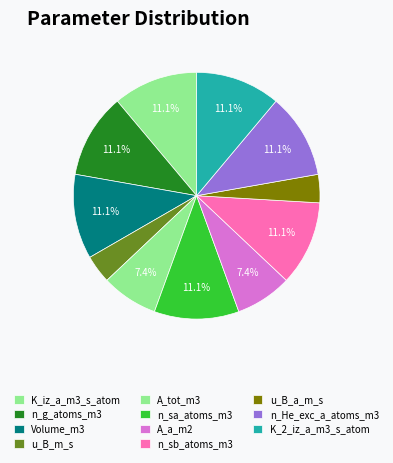

How many segments does this pie chart have?

11